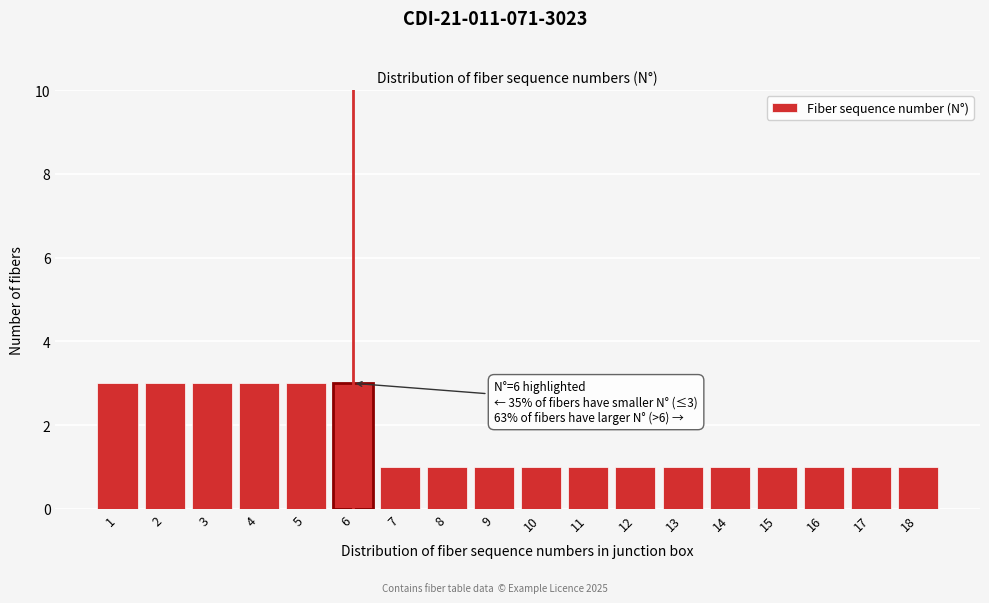

Reading left to right, what are all the values shown in this chart?

3	3	3	3	3	3	1	1	1	1	1	1	1	1	1	1	1	1